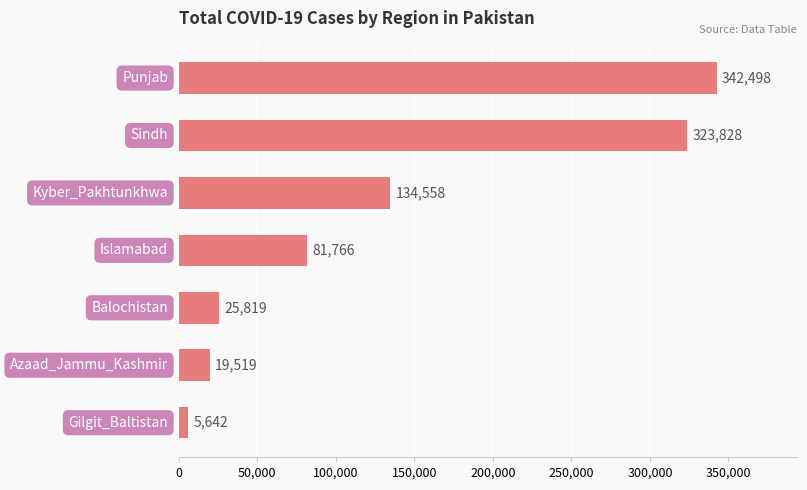

What is the maximum value shown in the chart?

342498